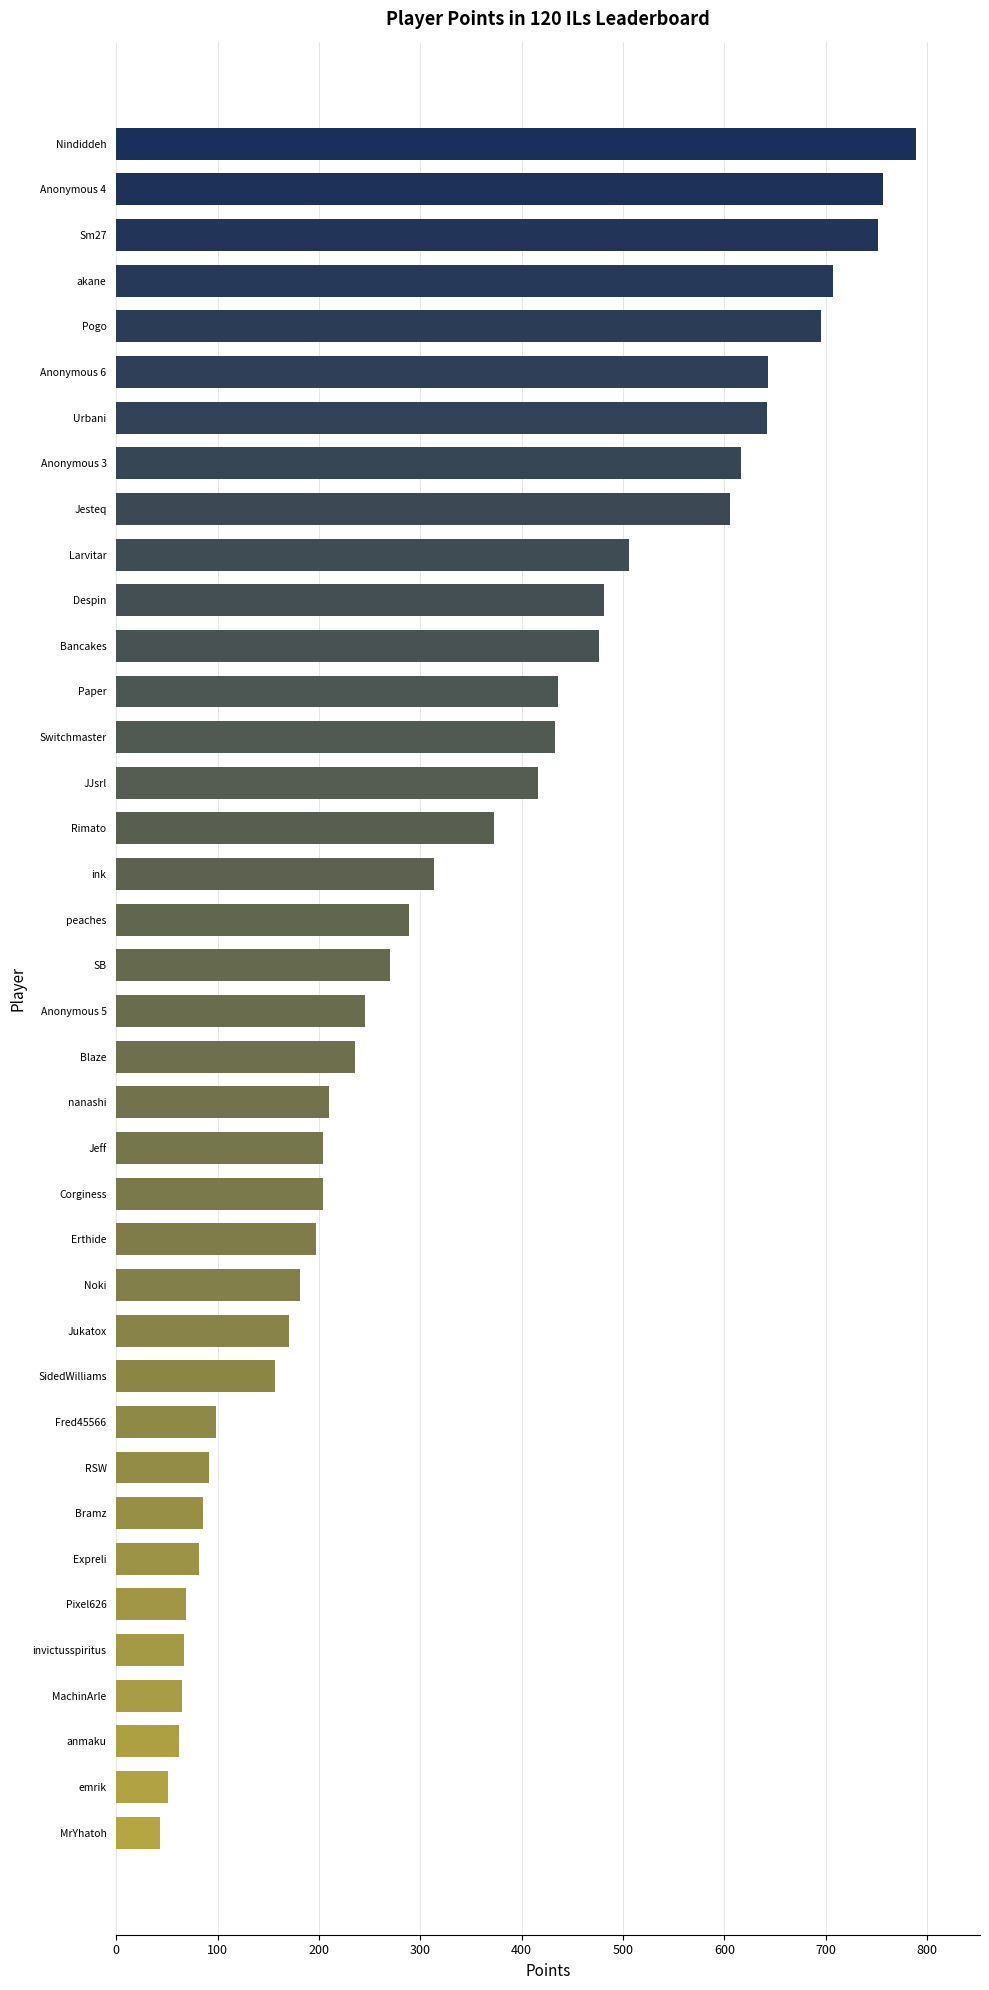

What is the change in value from Anonymous 5 to Erthide?

-48